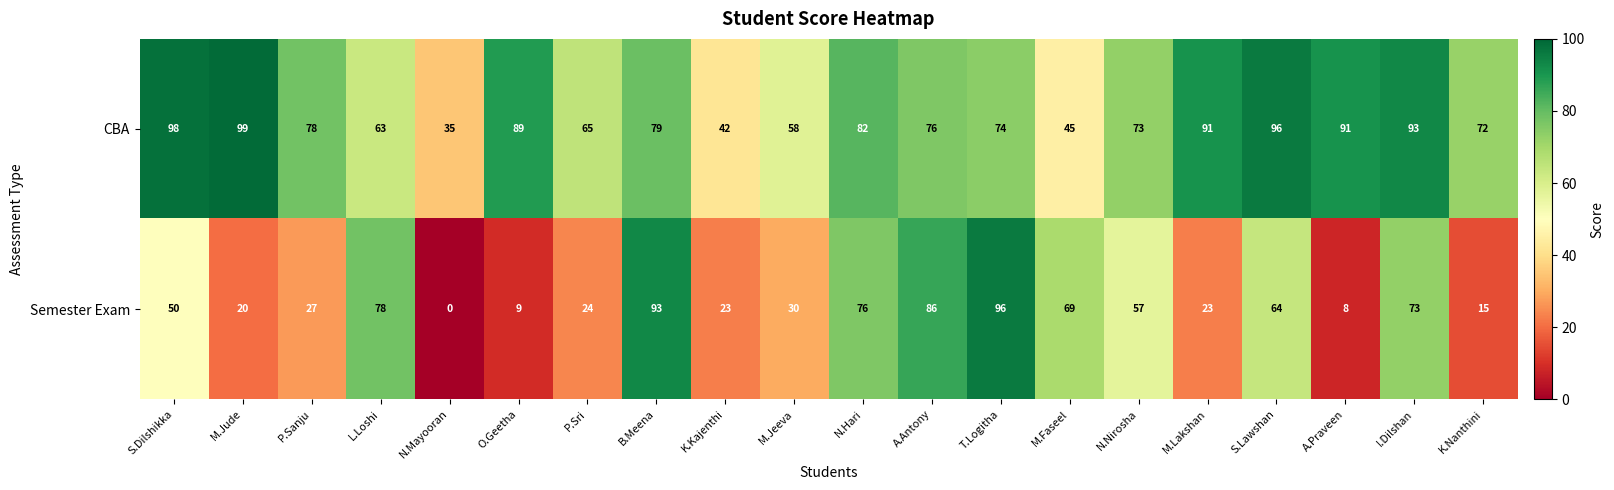

What is the maximum value shown in the chart?

99